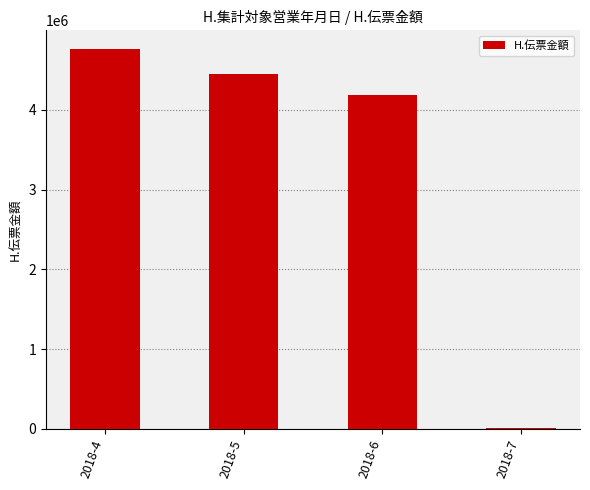

What is the maximum value shown in the chart?

4756927